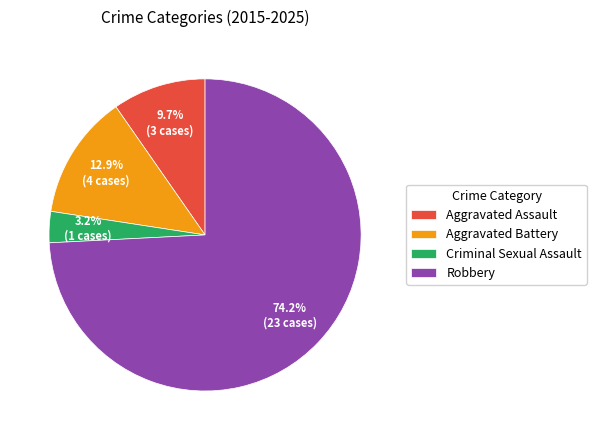

To the nearest percent, what portion does Aggravated Battery represent?

13%